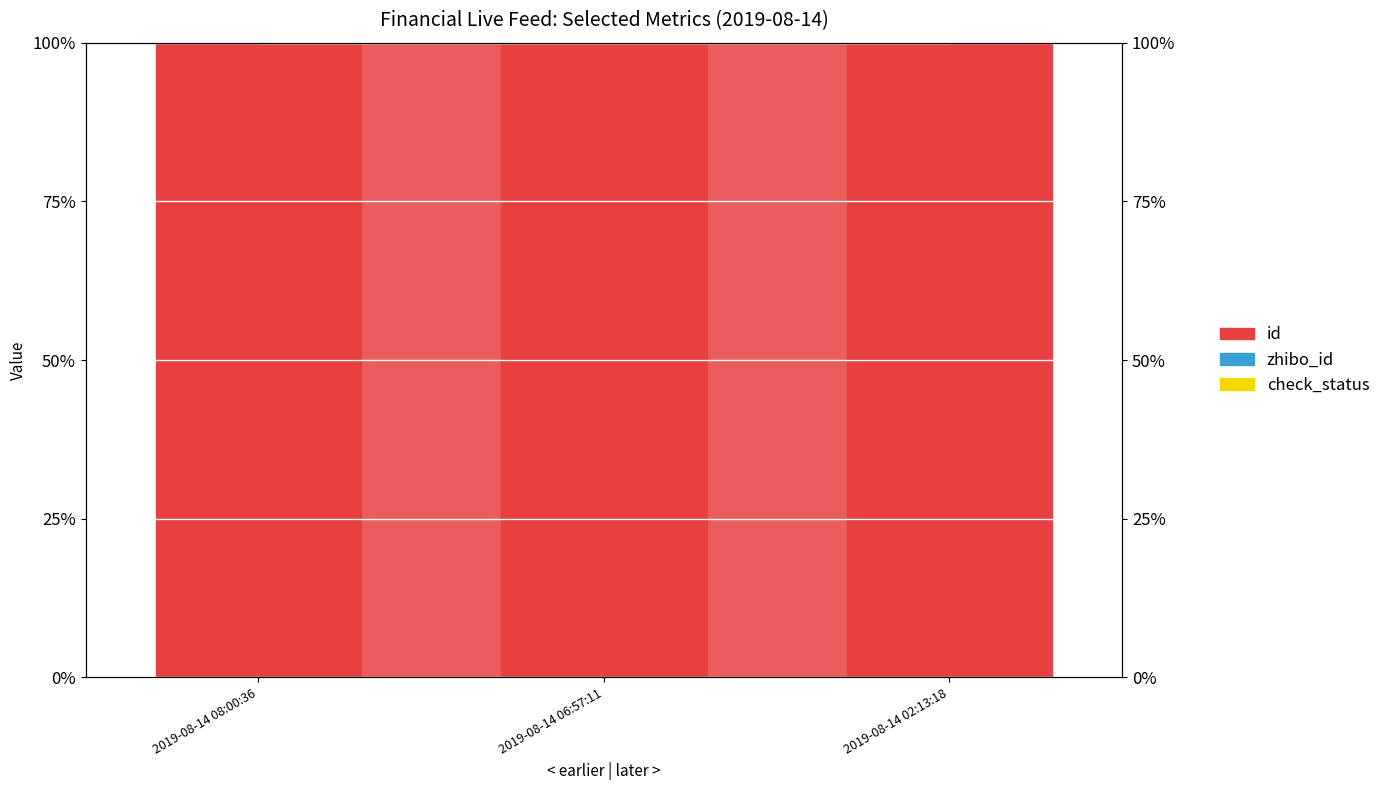

How many data points does each series have?

3